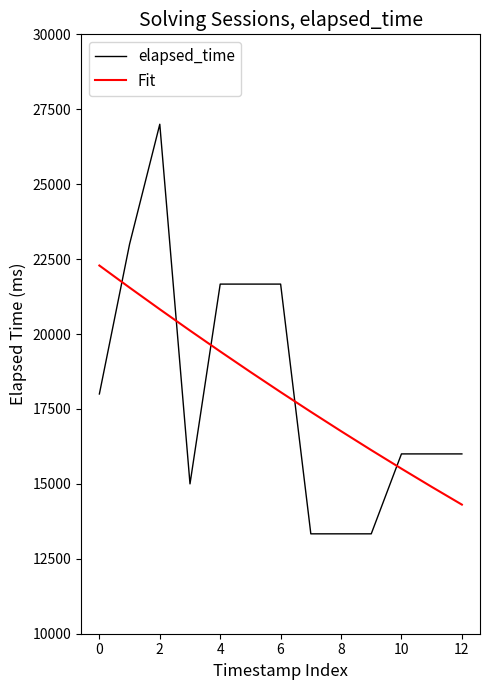

After their last crossing, which series has the higher values: Fit or elapsed_time?

elapsed_time